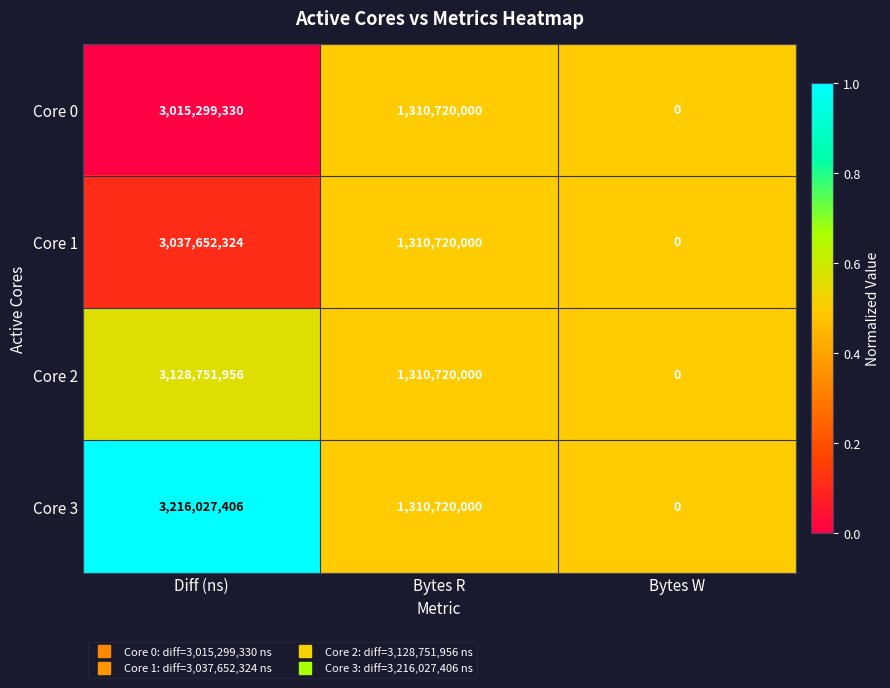

Which category has the highest value across all series?

Diff (ns)